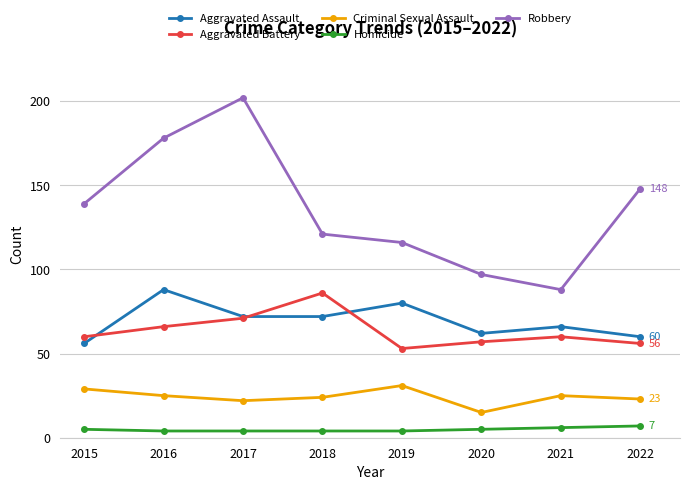

How many values in the Robbery series are below 139?

4